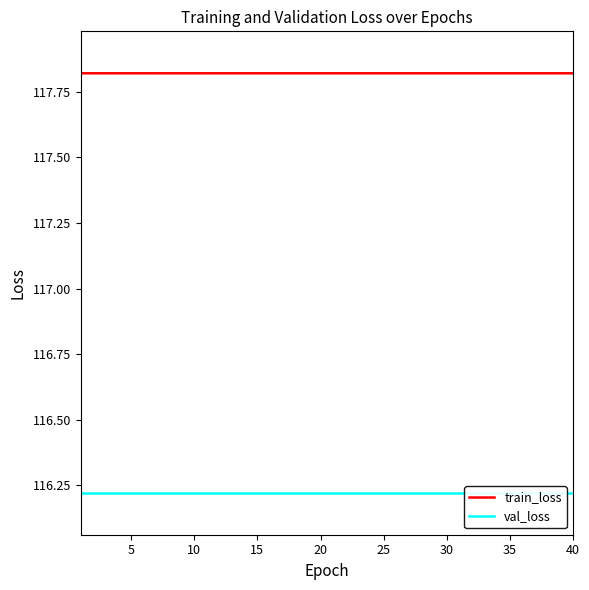

Is it true that train_loss equals 185.6 at 10?

False